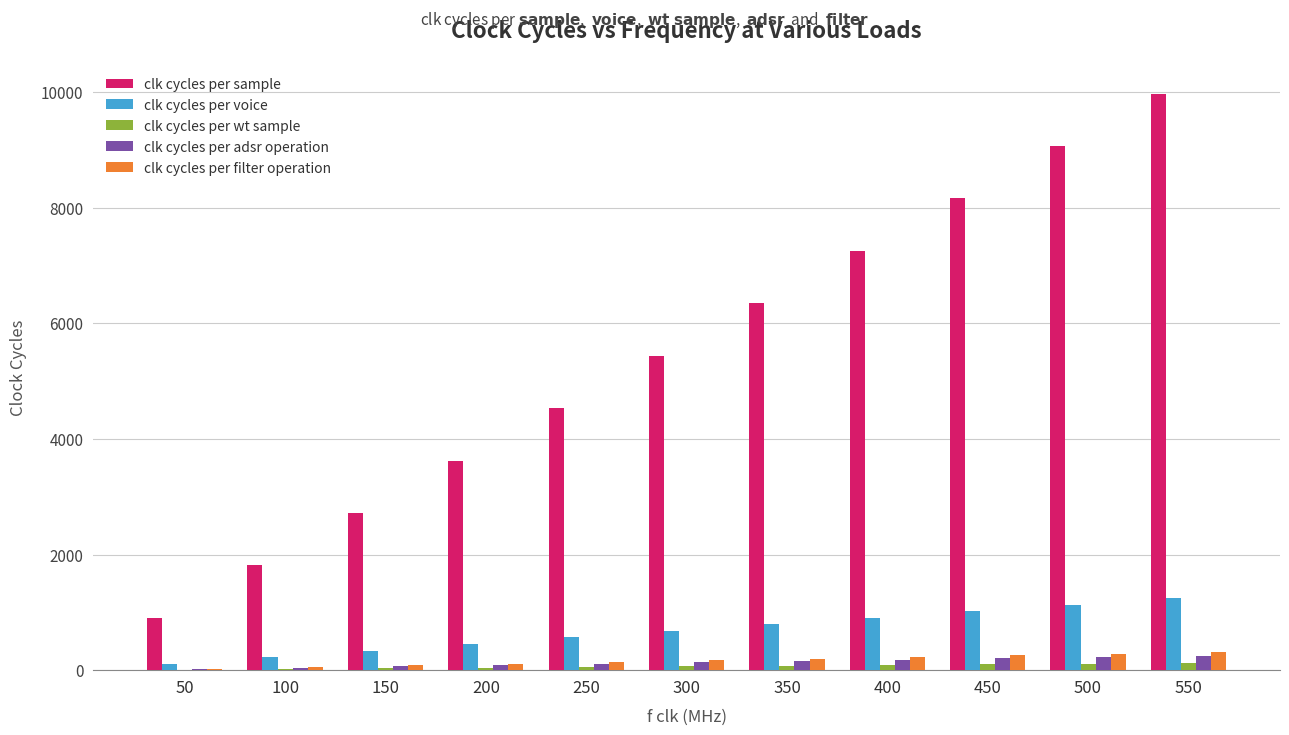

What is the maximum value shown in the chart?

9977